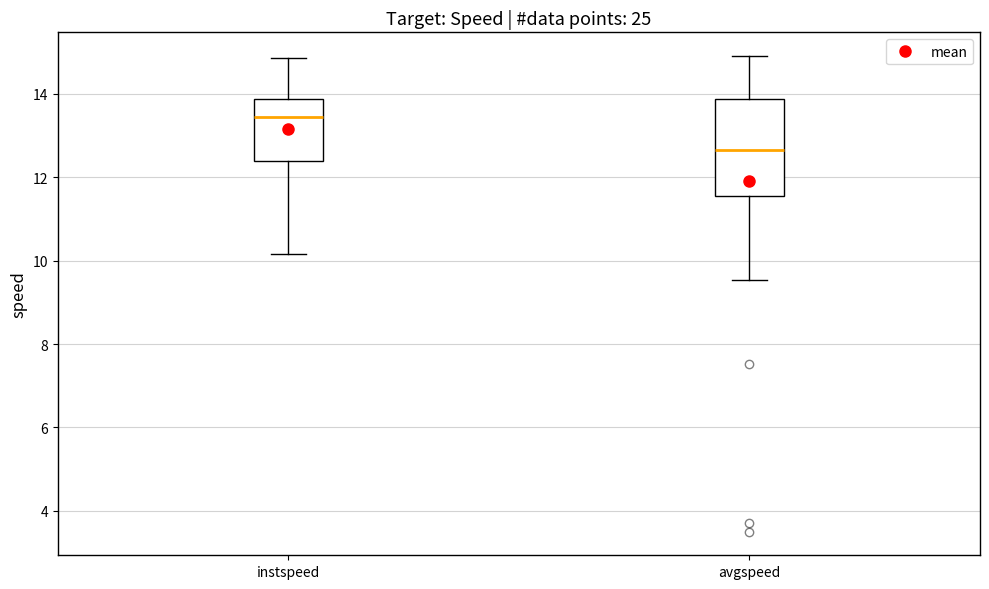

Where does the upper whisker of the box for avgspeed end on the y-axis? The values are not printed on the chart, so give them approximately, as read against the axis.

15.0